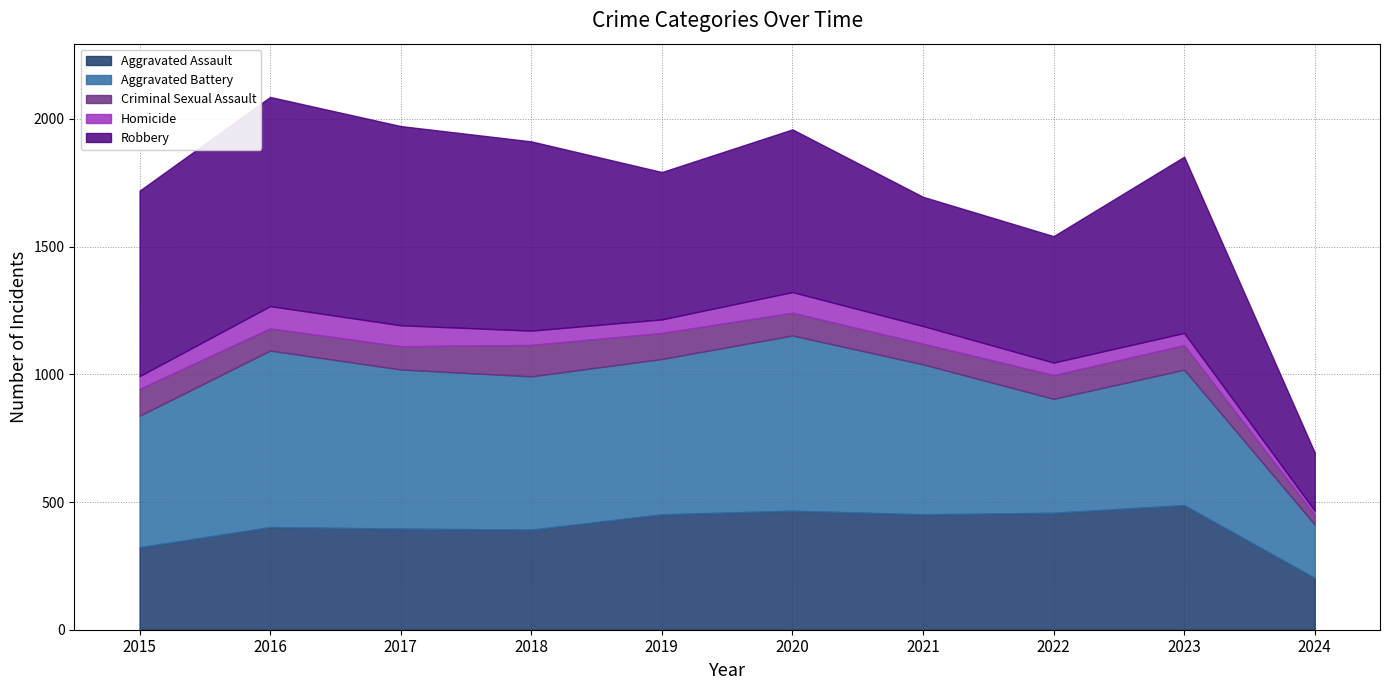

In Homicide, how many points are lower than both neighbors (excluding endpoints)?

1